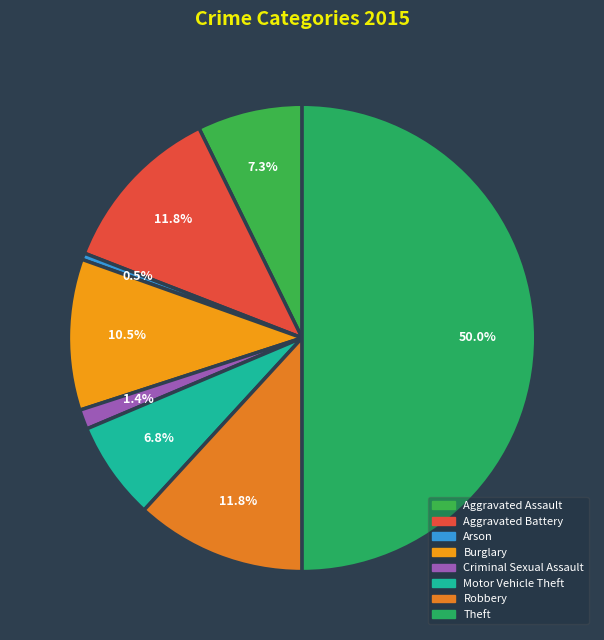

Count the number of slices in the pie.

8